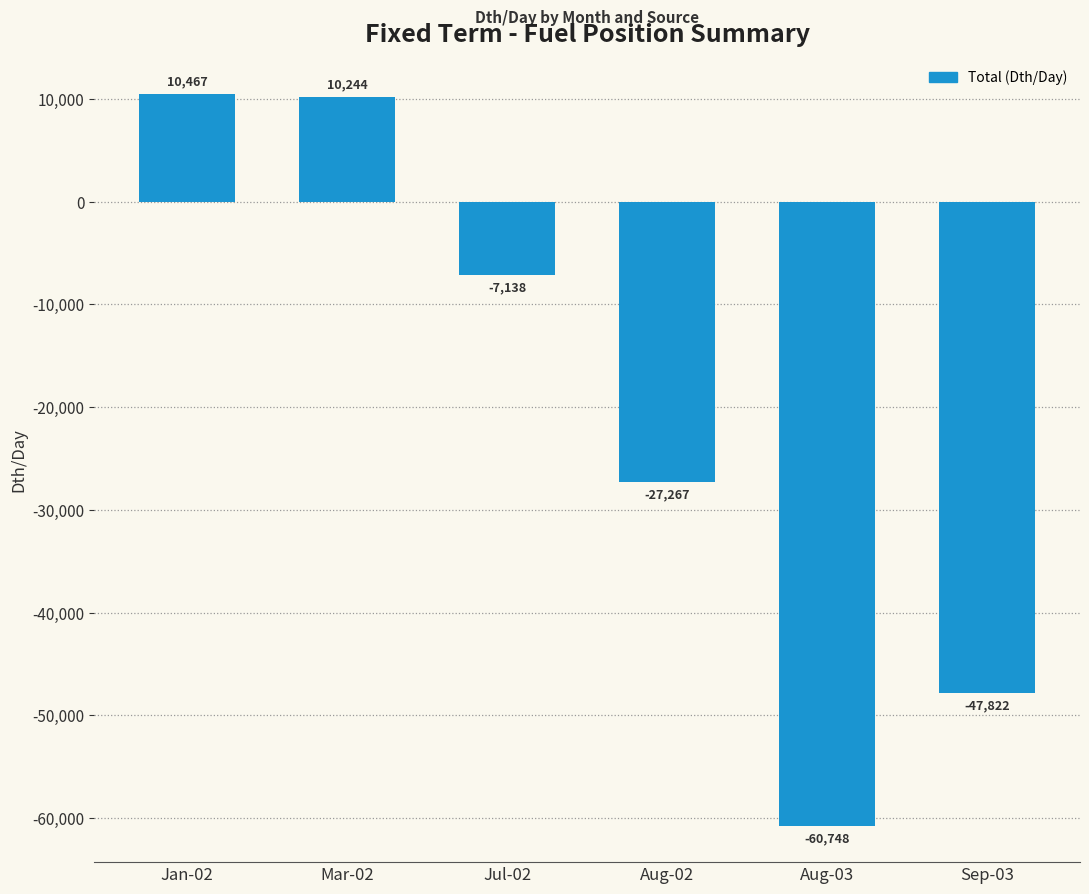

List the labels in order of value, smallest first.

Aug-03, Sep-03, Aug-02, Jul-02, Mar-02, Jan-02